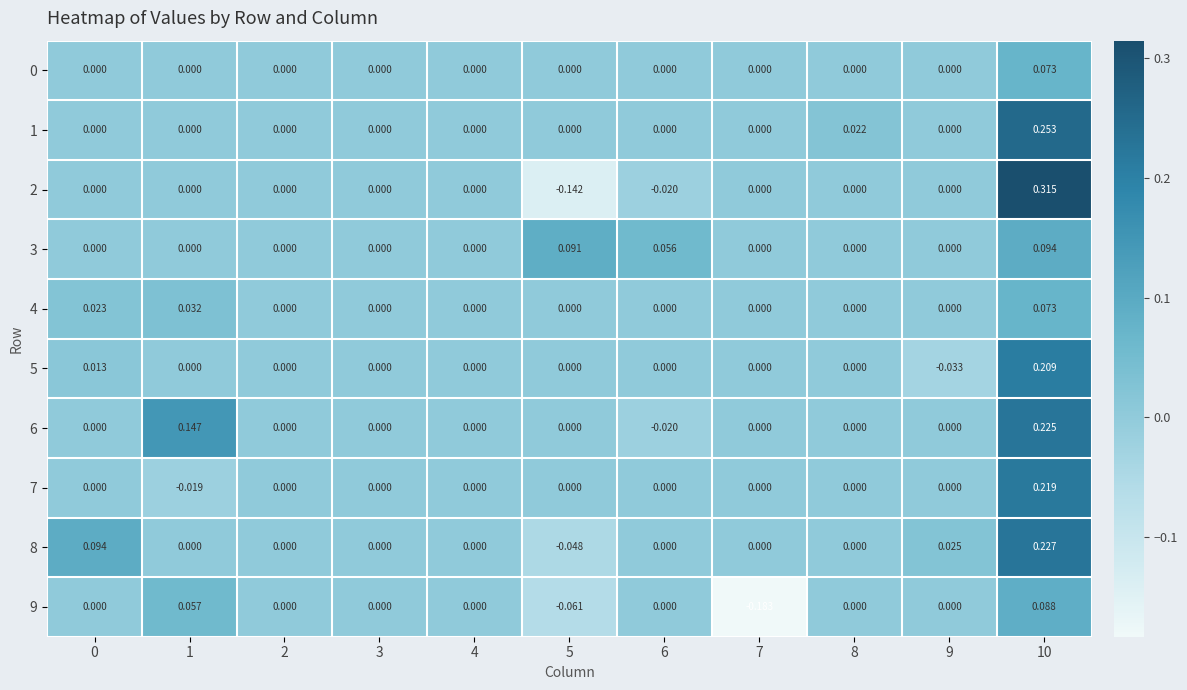

Is the value of 2 at 5 greater than the value of 9 at 2?

No